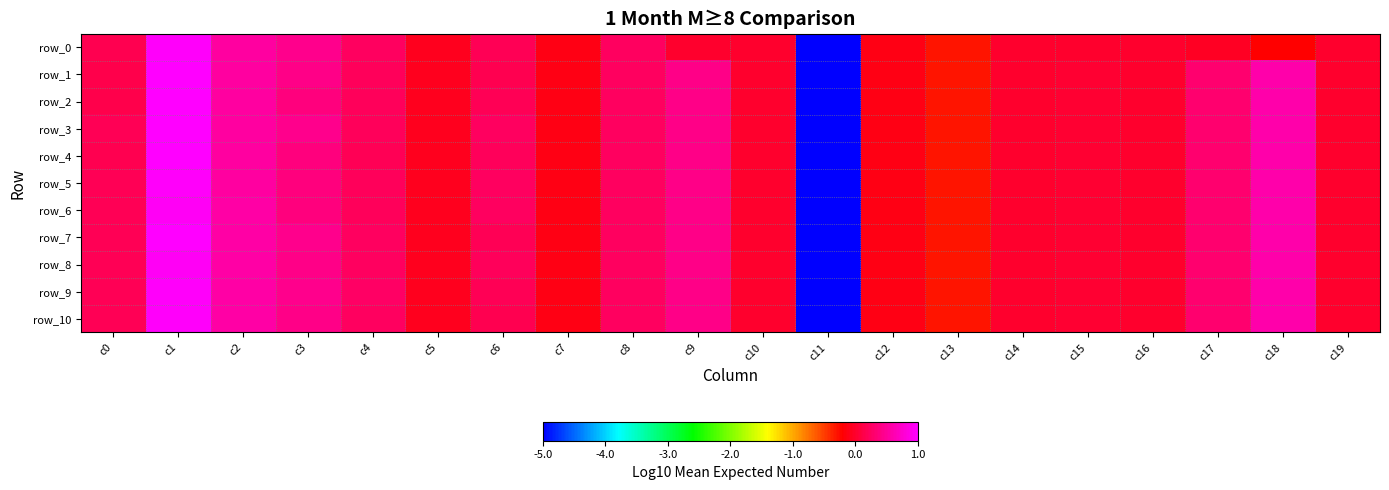

How many values in row_8 are below zero?

7